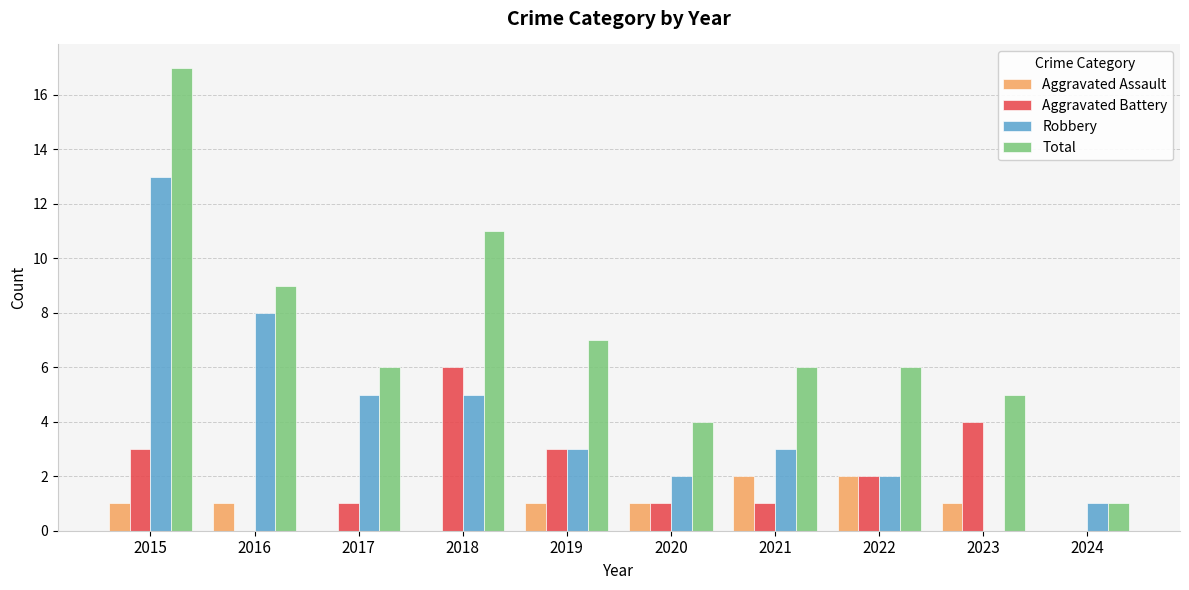

Are the bars horizontal?

No